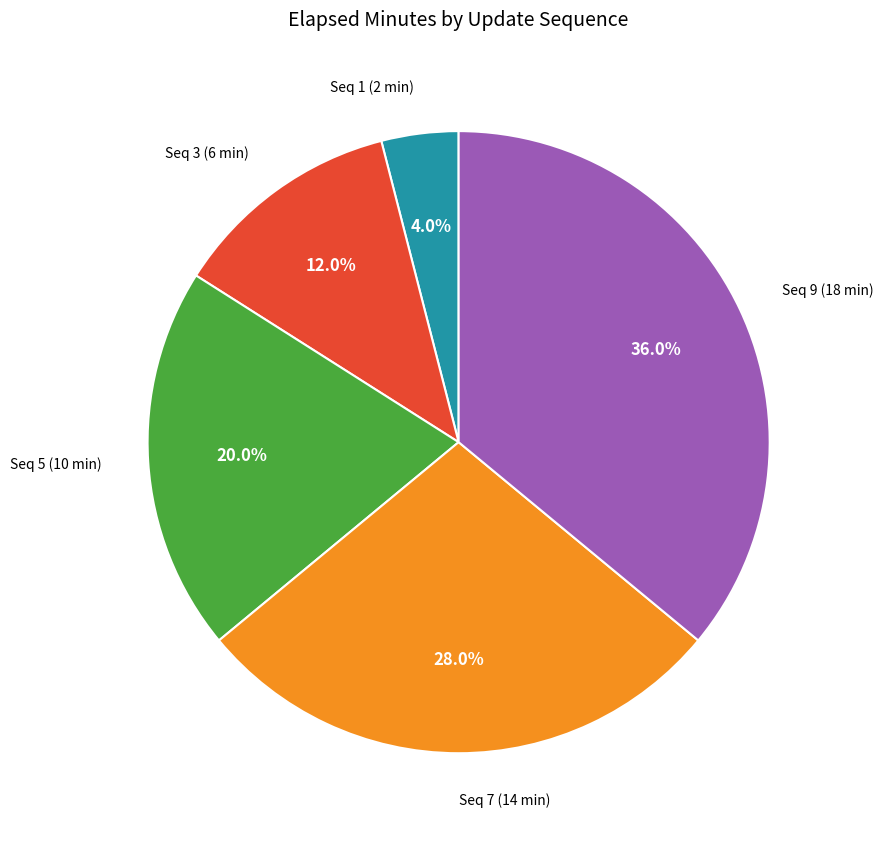

Approximately how many times larger is the value at Seq 3 (6 min) compared to Seq 5 (10 min)?

0.6